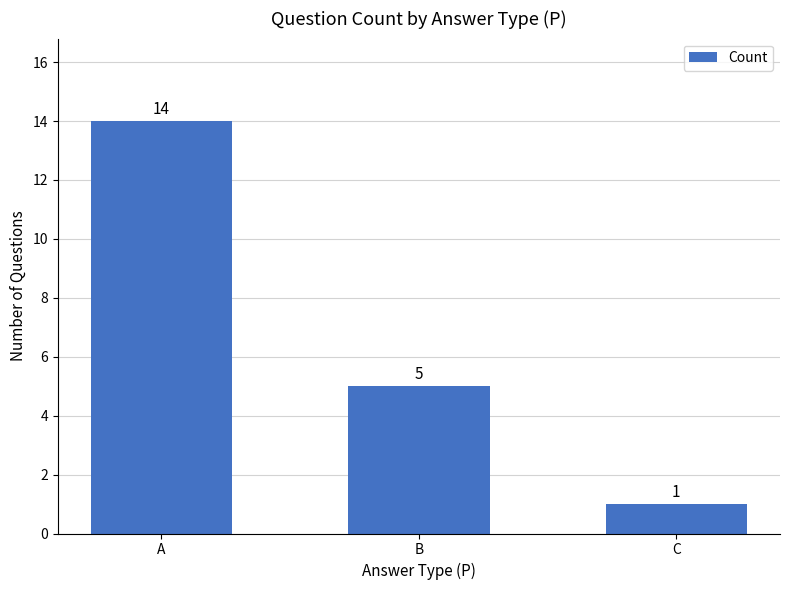

Are the bars horizontal?

No